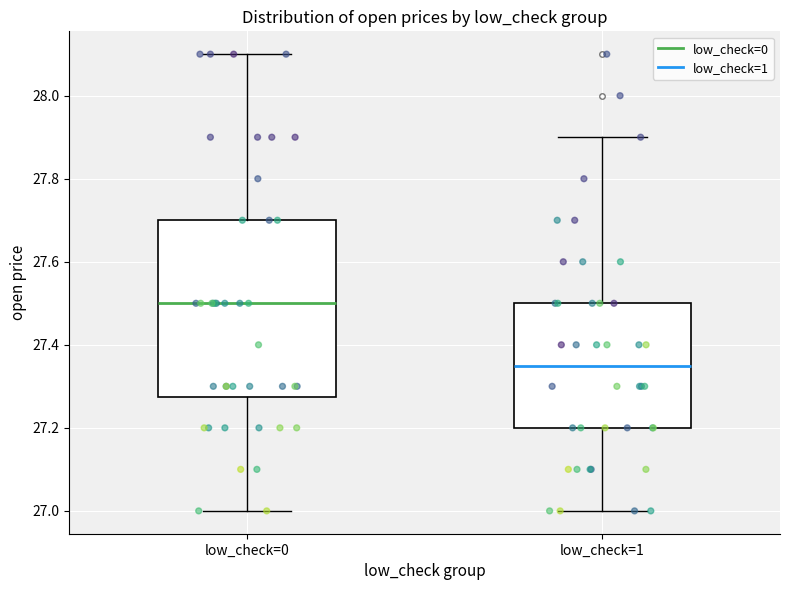

Reading left to right, read every box against the y-axis: the position of its median line, the range the box covers, and the ends of its whiskers. The values are not printed on the chart, so give them approximately, as read against the axis.

low_check=0: median 27.50, box 27.28 to 27.70, whiskers 27.00 to 28.10
low_check=1: median 27.36, box 27.20 to 27.50, whiskers 27.00 to 27.90